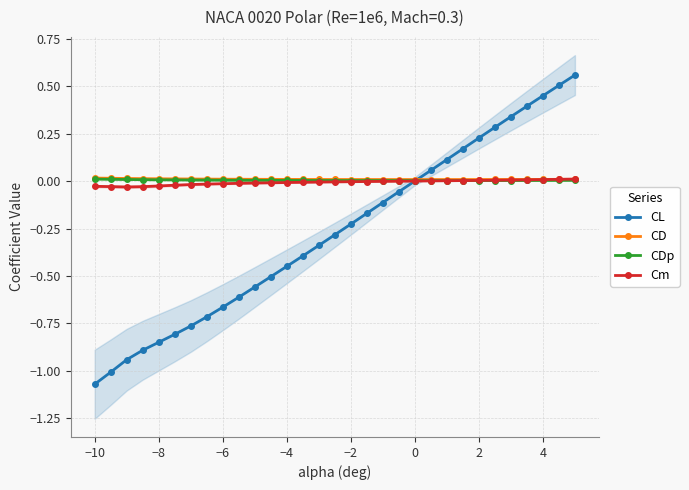

How many data points in CL are above 0?

10